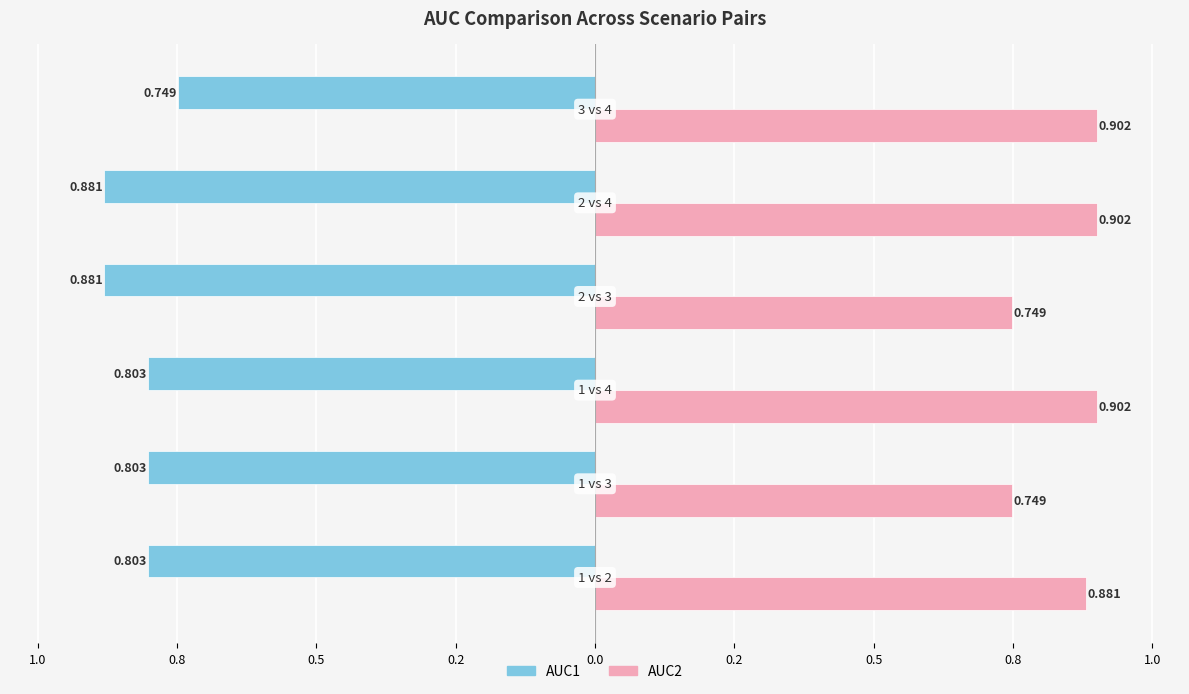

Rank the series by their maximum value, from lowest to highest.

AUC1, AUC2